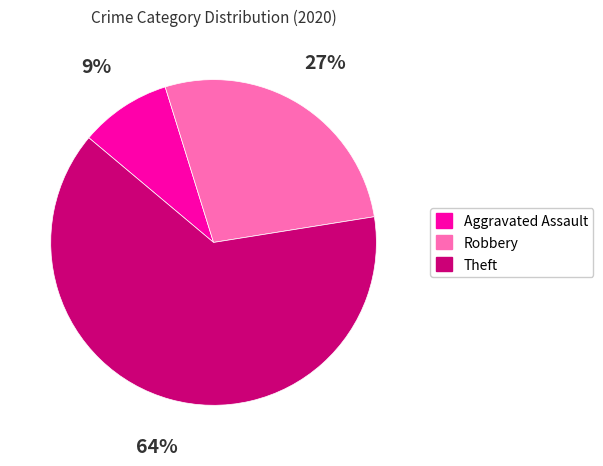

Count the number of slices in the pie.

3